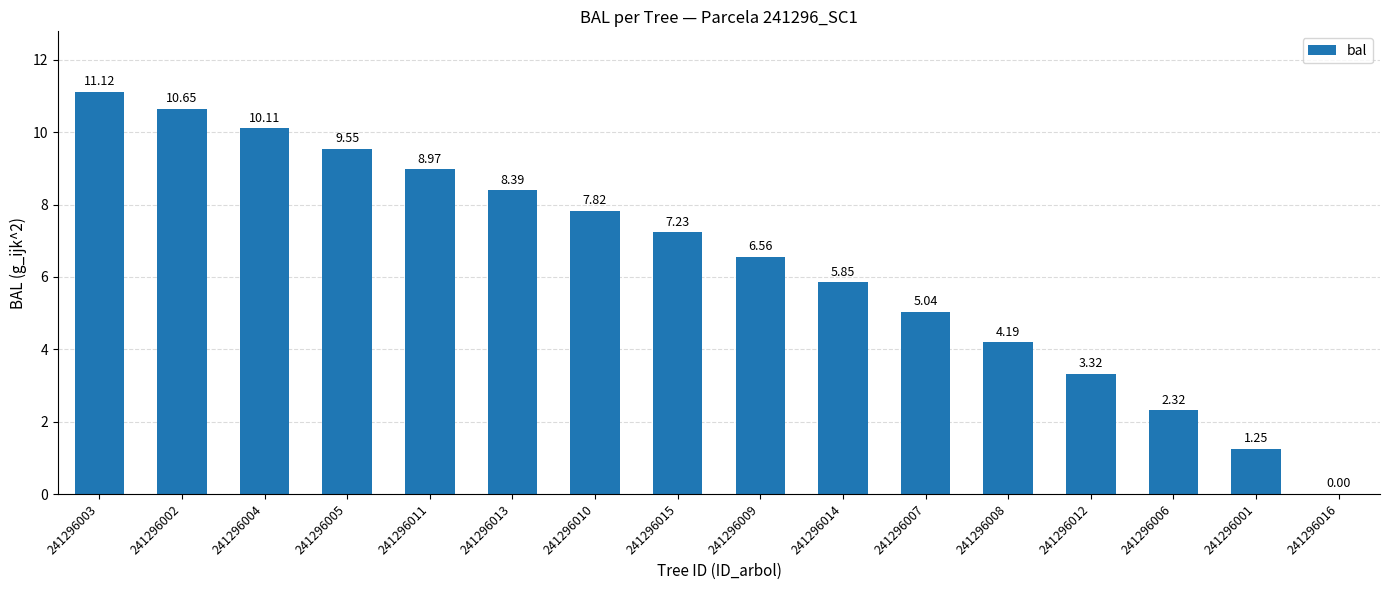

How many categories are shown in the chart?

16